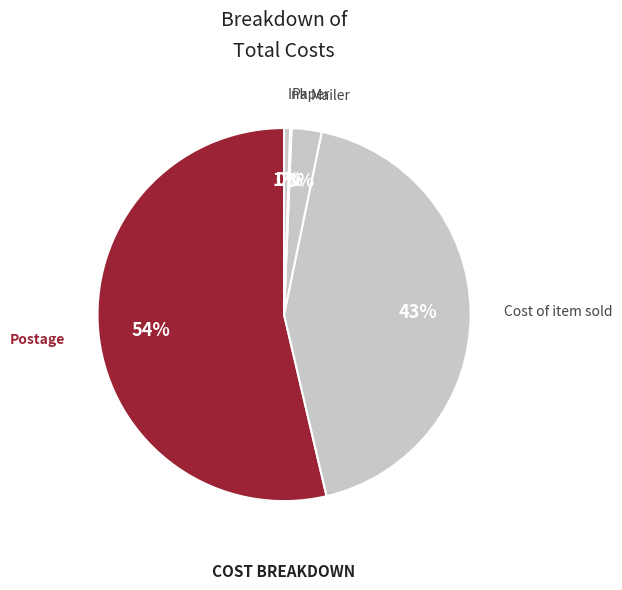

What is the majority slice?

Postage